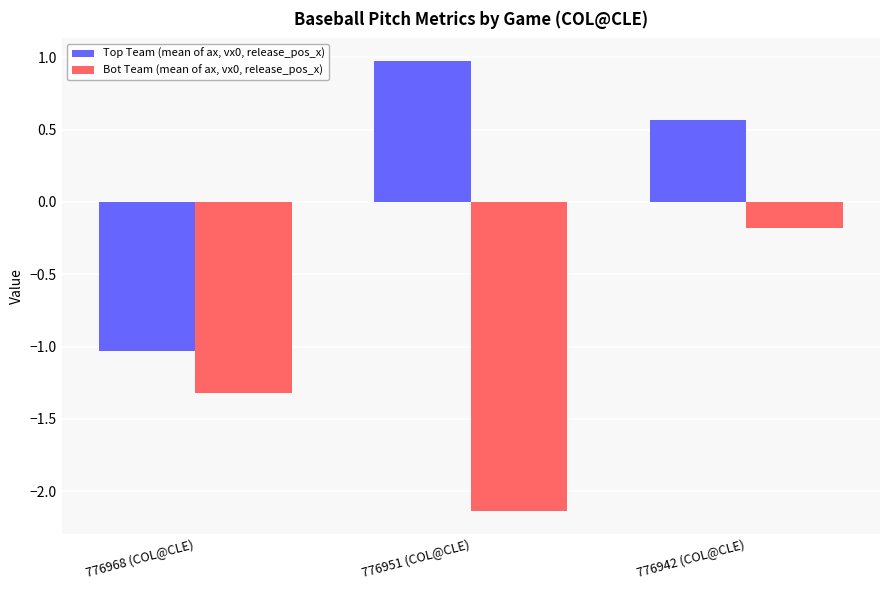

What is the value of the Bot Team (mean of ax, vx0, release_pos_x) bar at the 3rd from the left?

-0.2